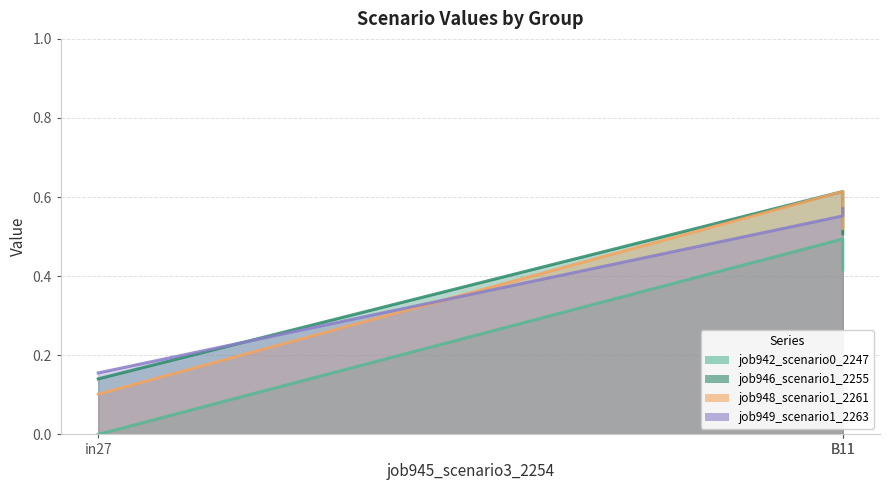

Read the job949_scenario1_2263 value at in27.

0.2